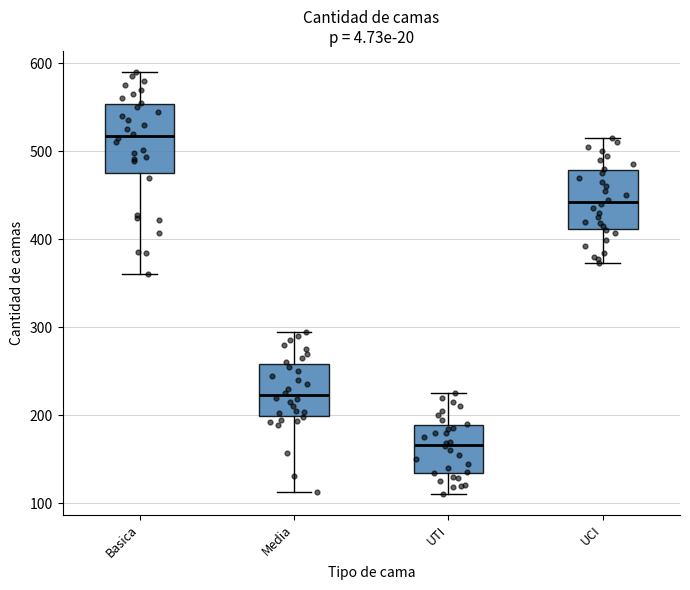

Where is the lower edge of the box for UCI on the y-axis? The values are not printed on the chart, so give them approximately, as read against the axis.

410